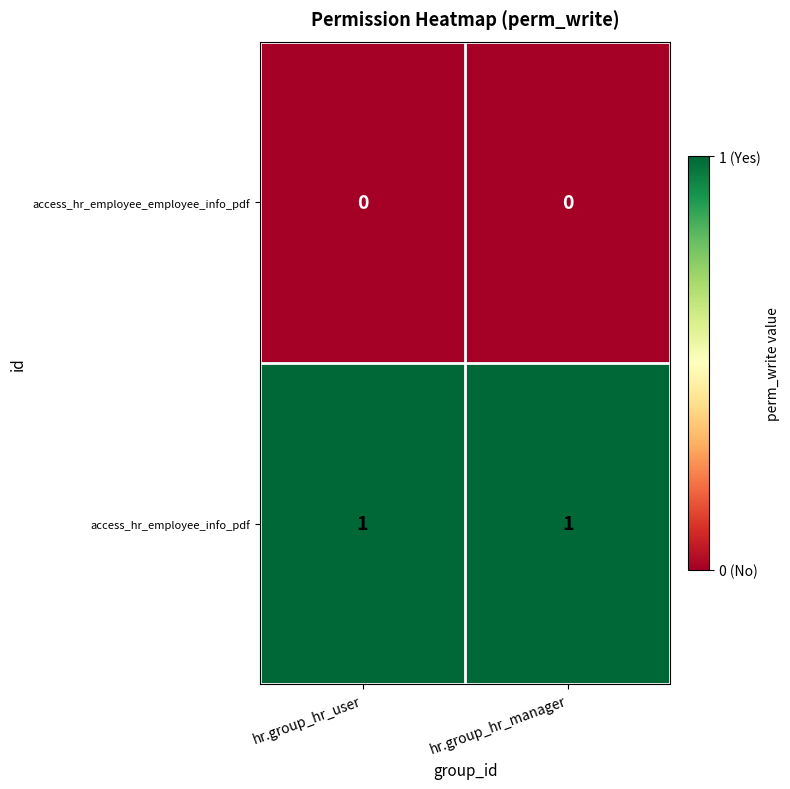

List the series in order of their peak value, highest first.

access_hr_employee_info_pdf, access_hr_employee_employee_info_pdf